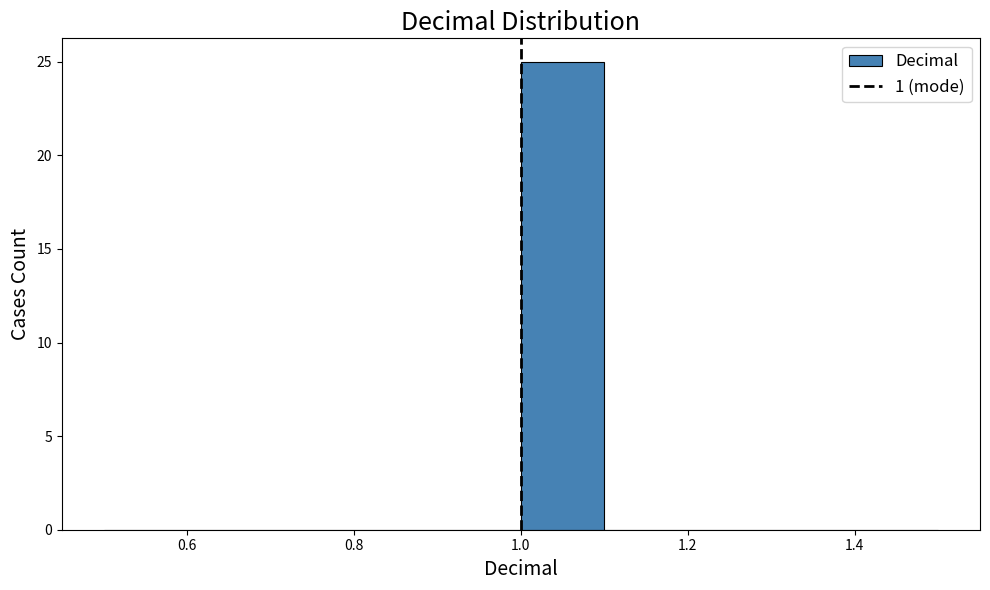

Reading left to right, transcribe this chart: for each bar, give the range it covers on the x-axis and its height. The values are not printed on the chart, so give them approximately, as read against the axis.

0.5 to 0.6: 0
0.6 to 0.7: 0
0.7 to 0.8: 0
0.8 to 0.9: 0
0.9 to 1.0: 0
1.0 to 1.1: 25
1.1 to 1.2: 0
1.2 to 1.3: 0
1.3 to 1.4: 0
1.4 to 1.5: 0